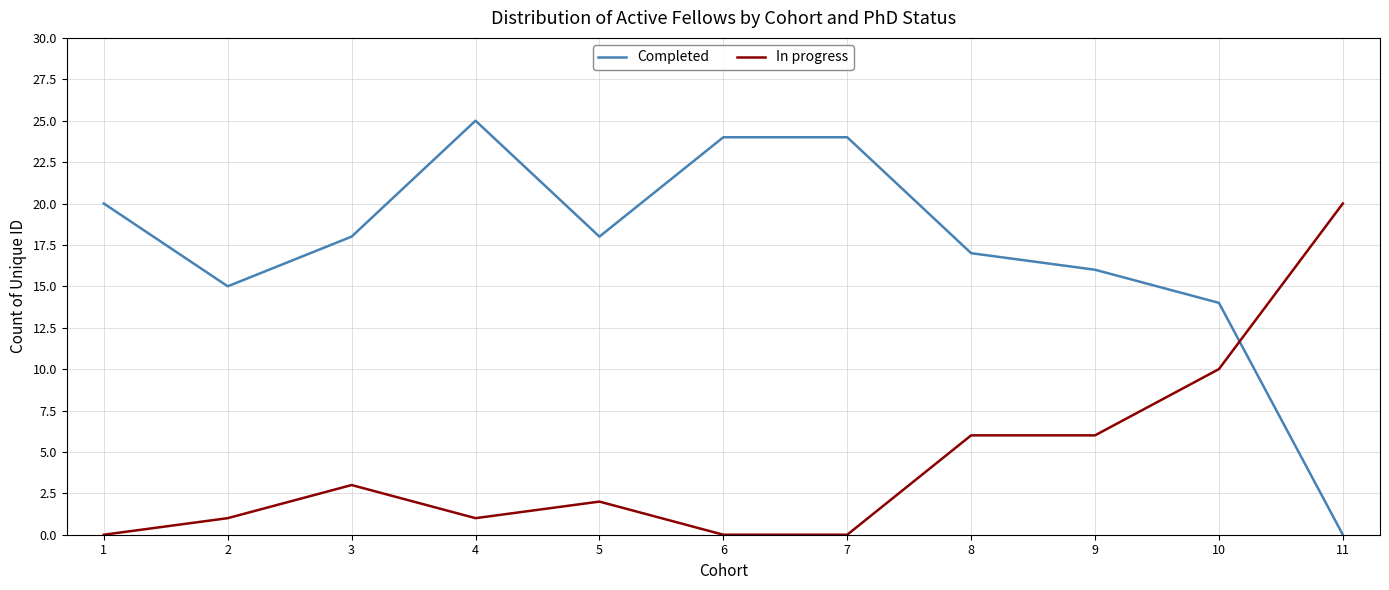

What is the highest value of the In progress series?

20